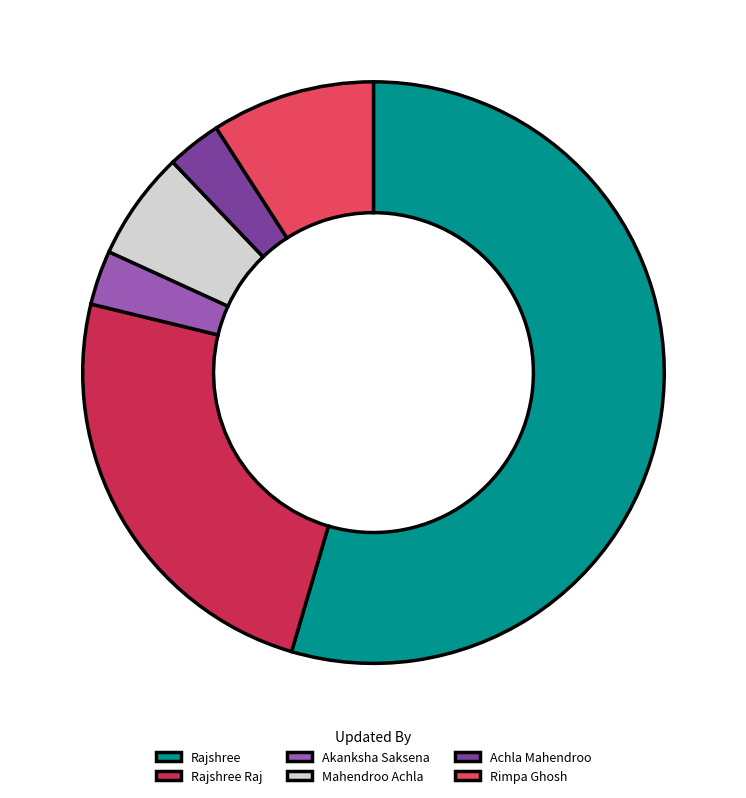

Which slice is the largest?

Rajshree